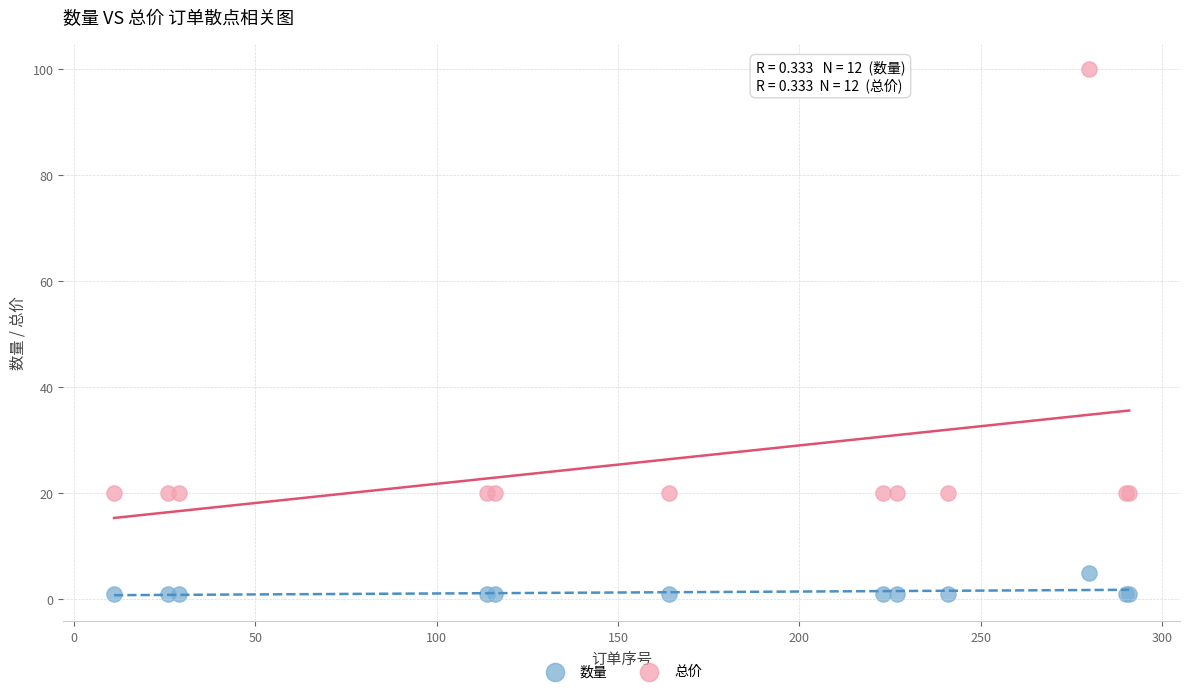

Which series has the widest spread of Y values?

总价